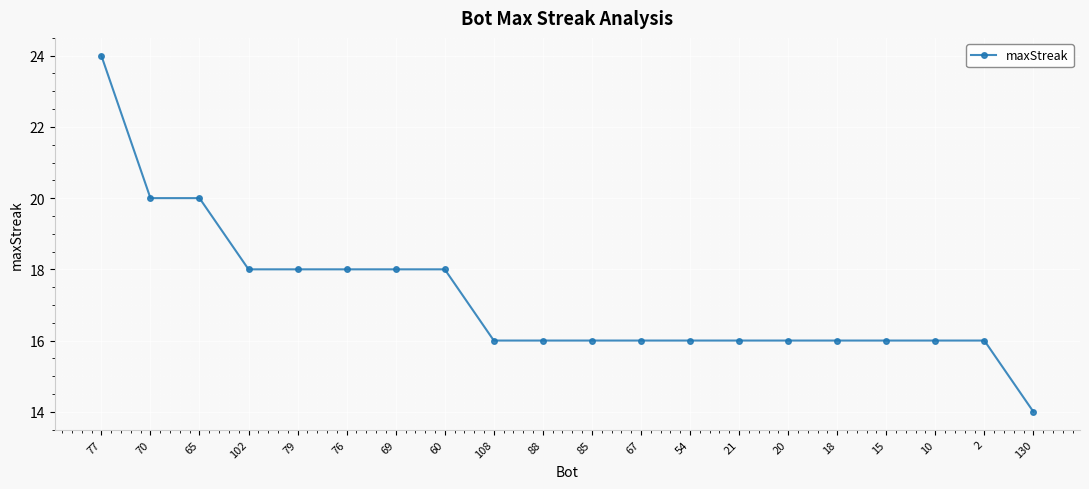

Is it true that the value at 18 is 9?

False